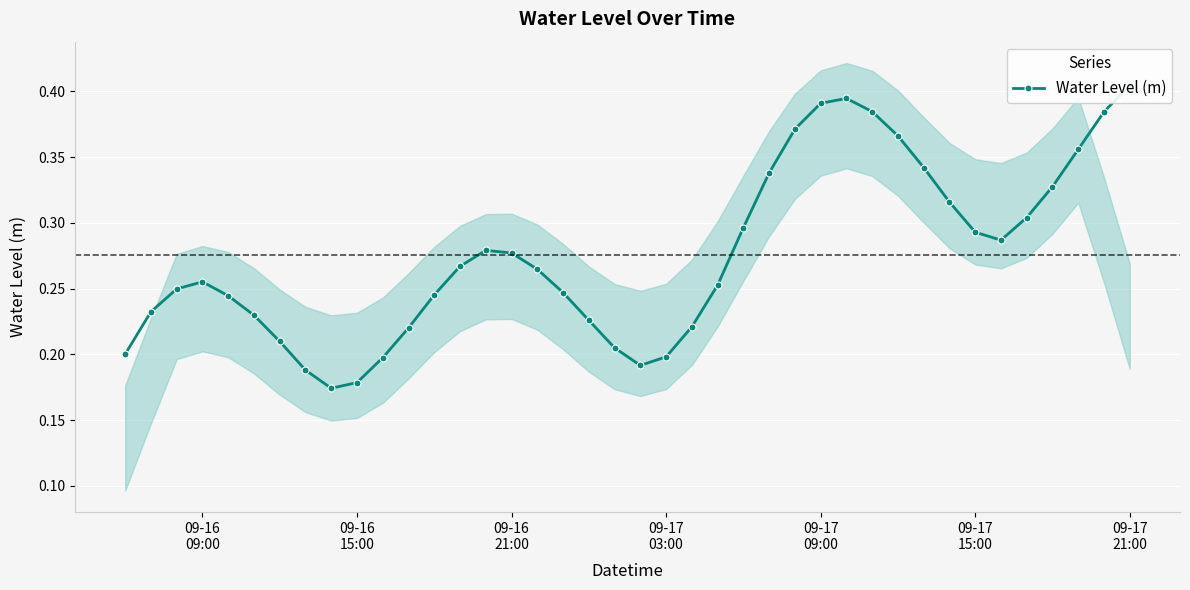

Is it true that the value at 09-17
15:00 is 0.0?

False